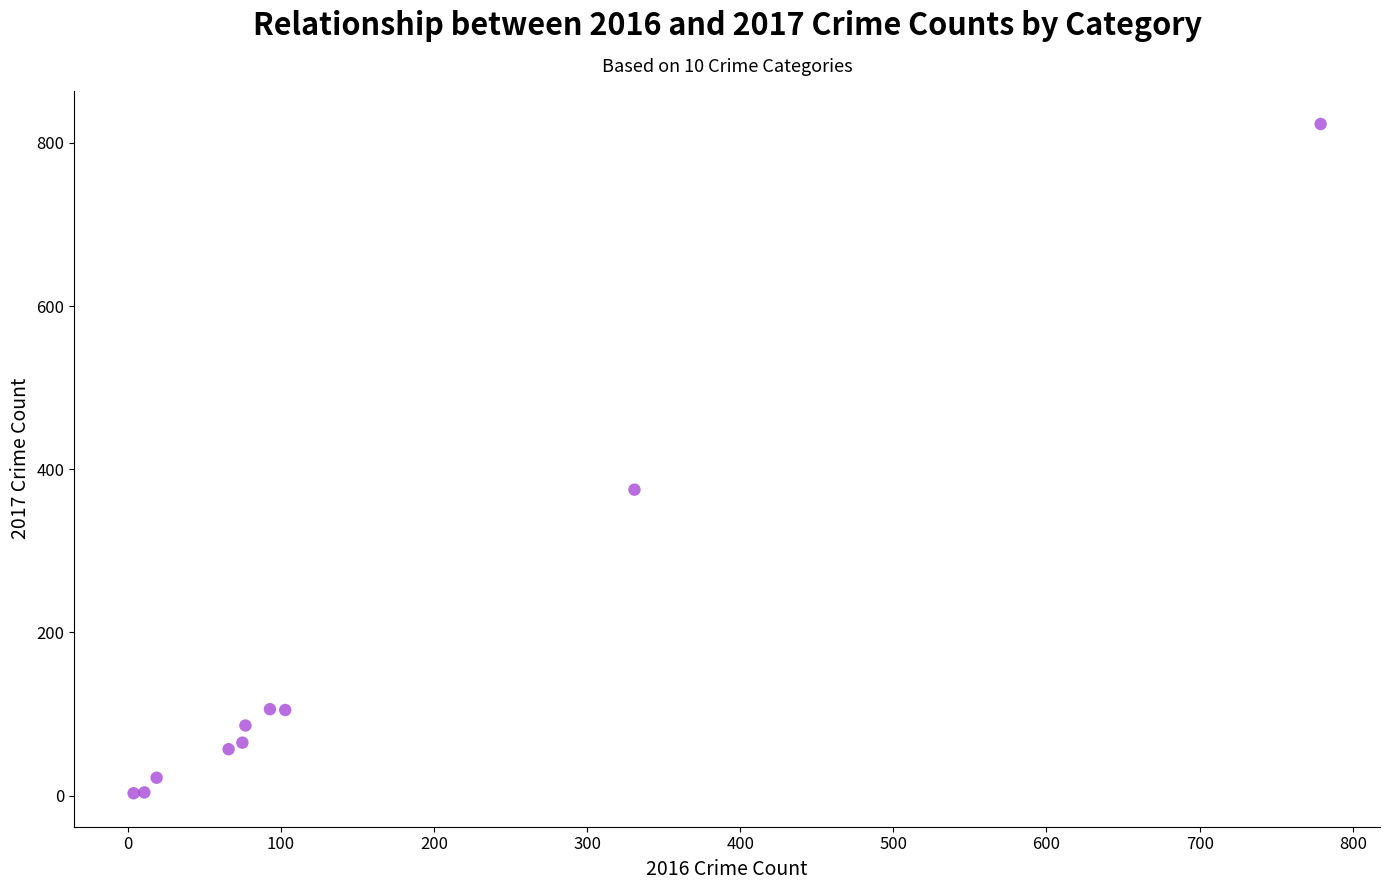

What Y value in the scatter plot is closest to 413?

375